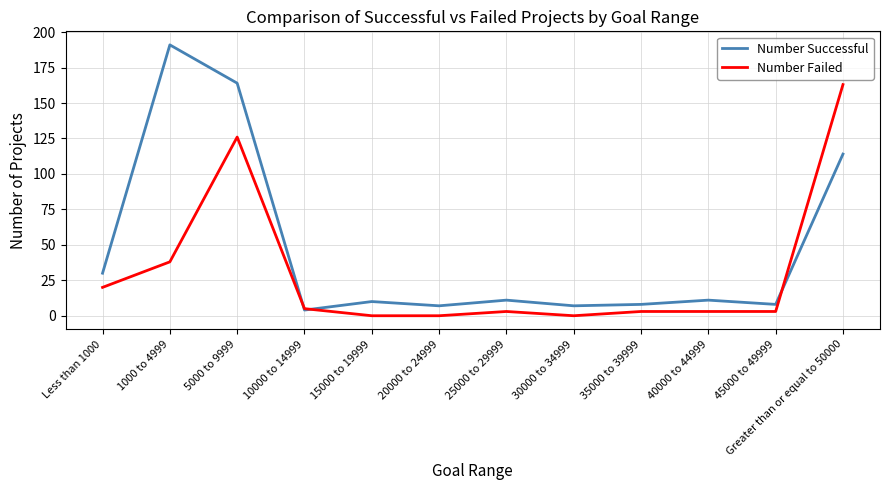

List the series in order of their peak value, lowest first.

Number Failed, Number Successful